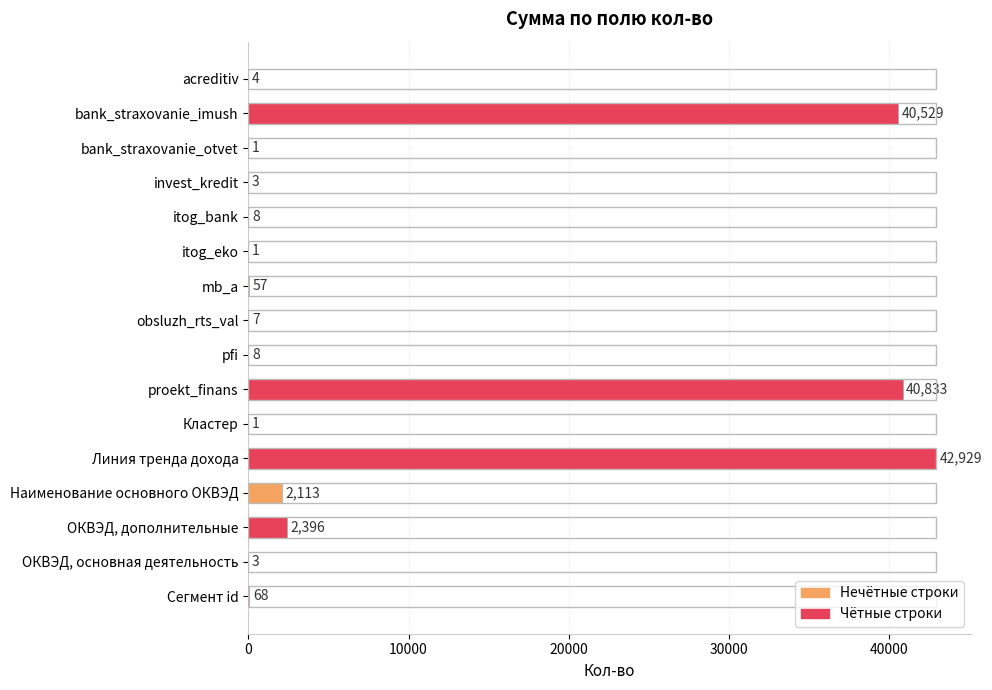

The chart shows a value of 15966 at bank_straxovanie_imush. True or false?

False